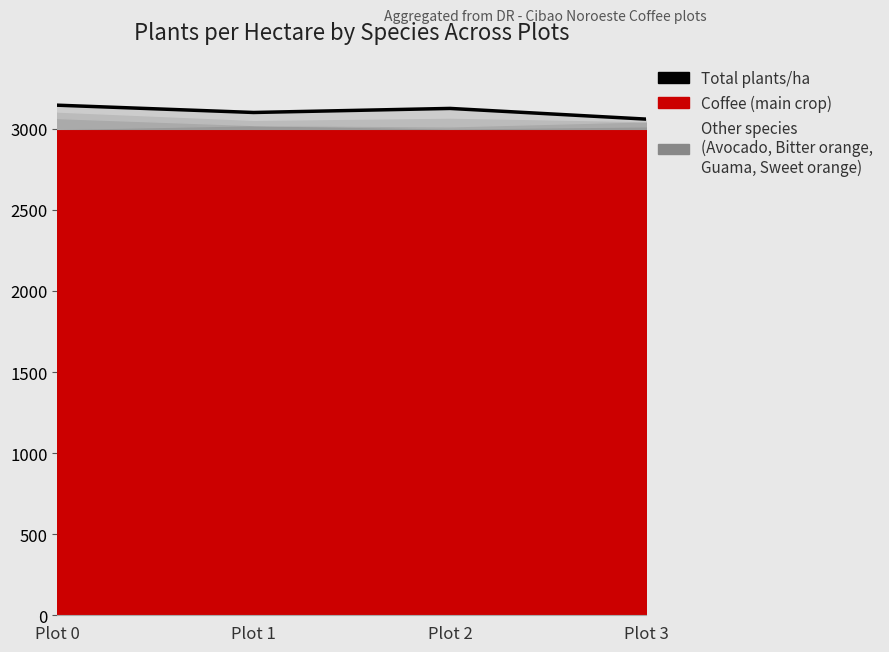

What is the change in value from Plot 0 to Plot 3?

-86